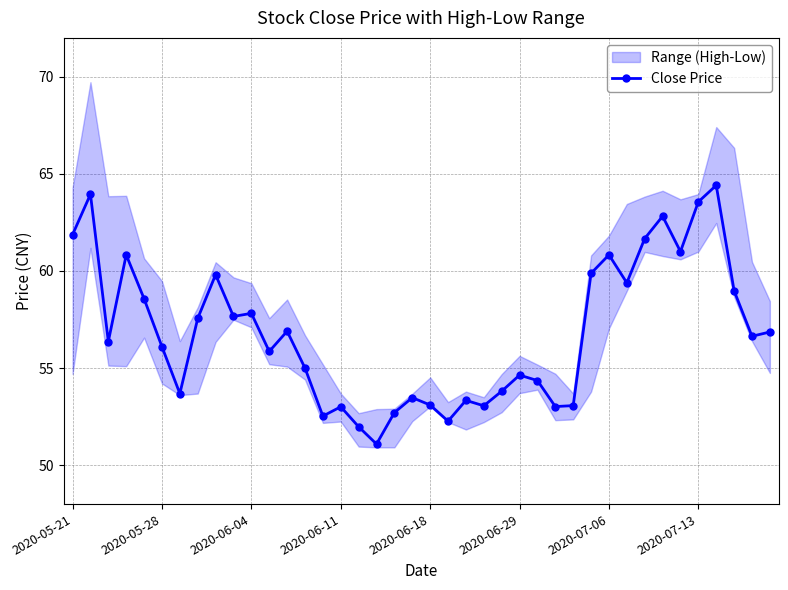

True or false: Close Price has more than 0 interior local peaks.

True